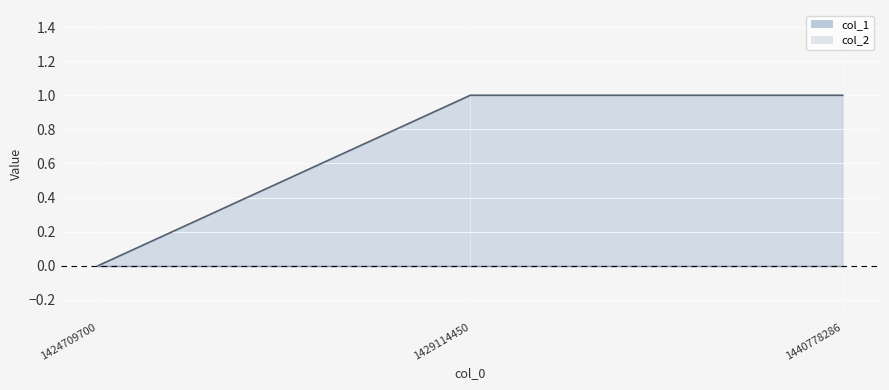

List the labels in order of value, smallest first.

1424709700, 1429114450, 1440778286